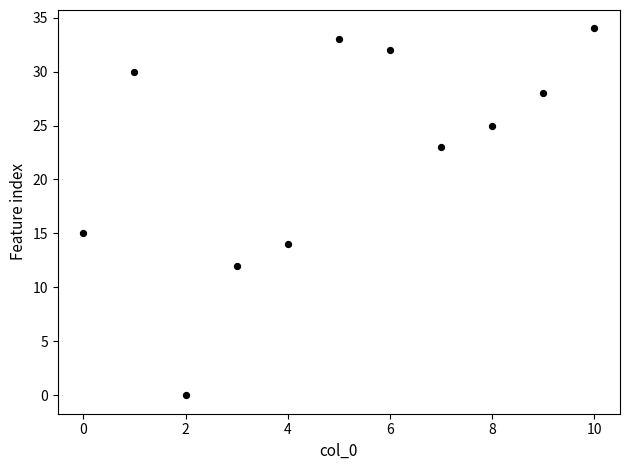

What Y value in the scatter plot is closest to 17?

15